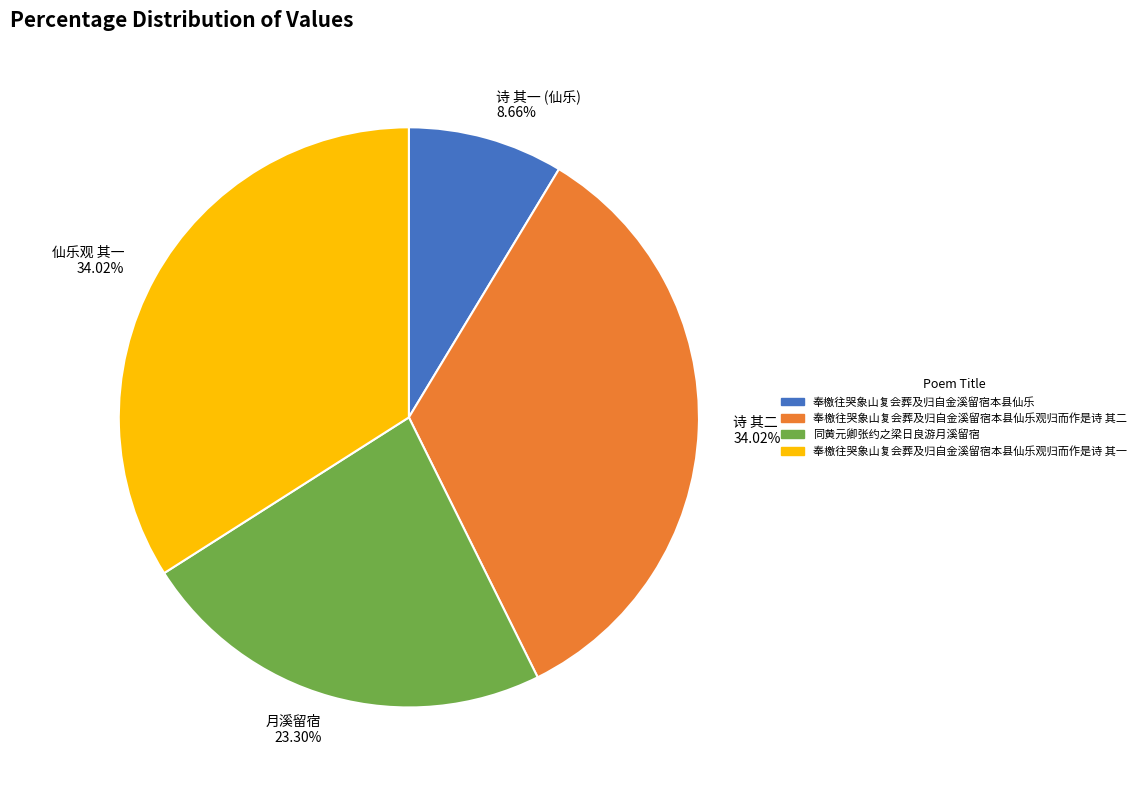

Approximately how many times larger is the value at 诗 其一 (仙乐) 8.66% compared to 月溪留宿 23.30%?

0.4